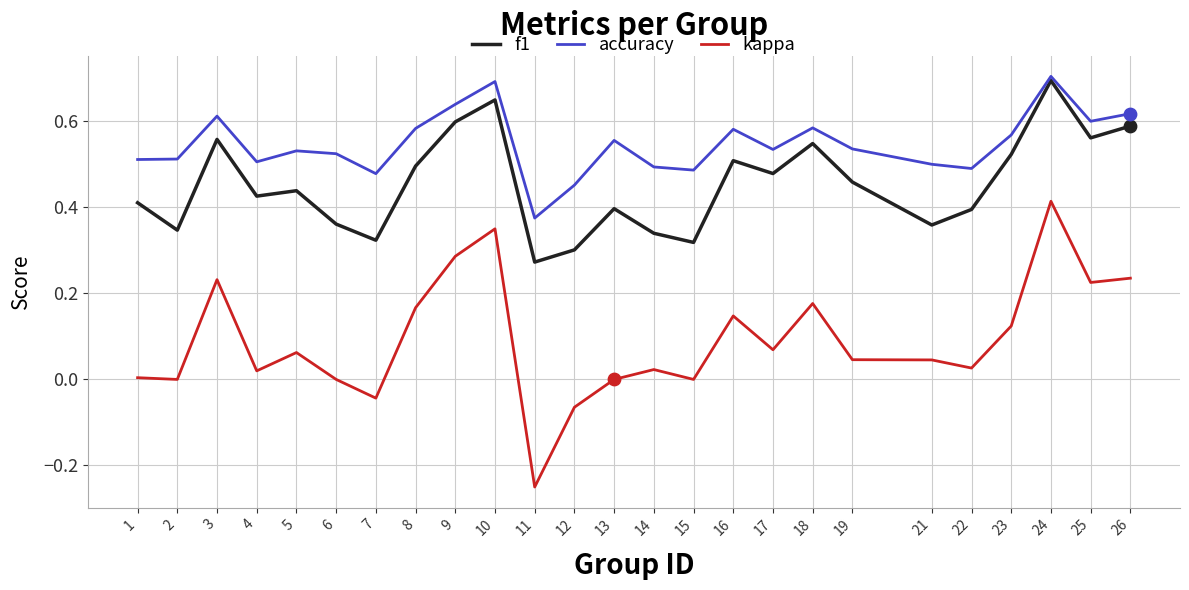

At how many categories does at least one series exceed 0?

25